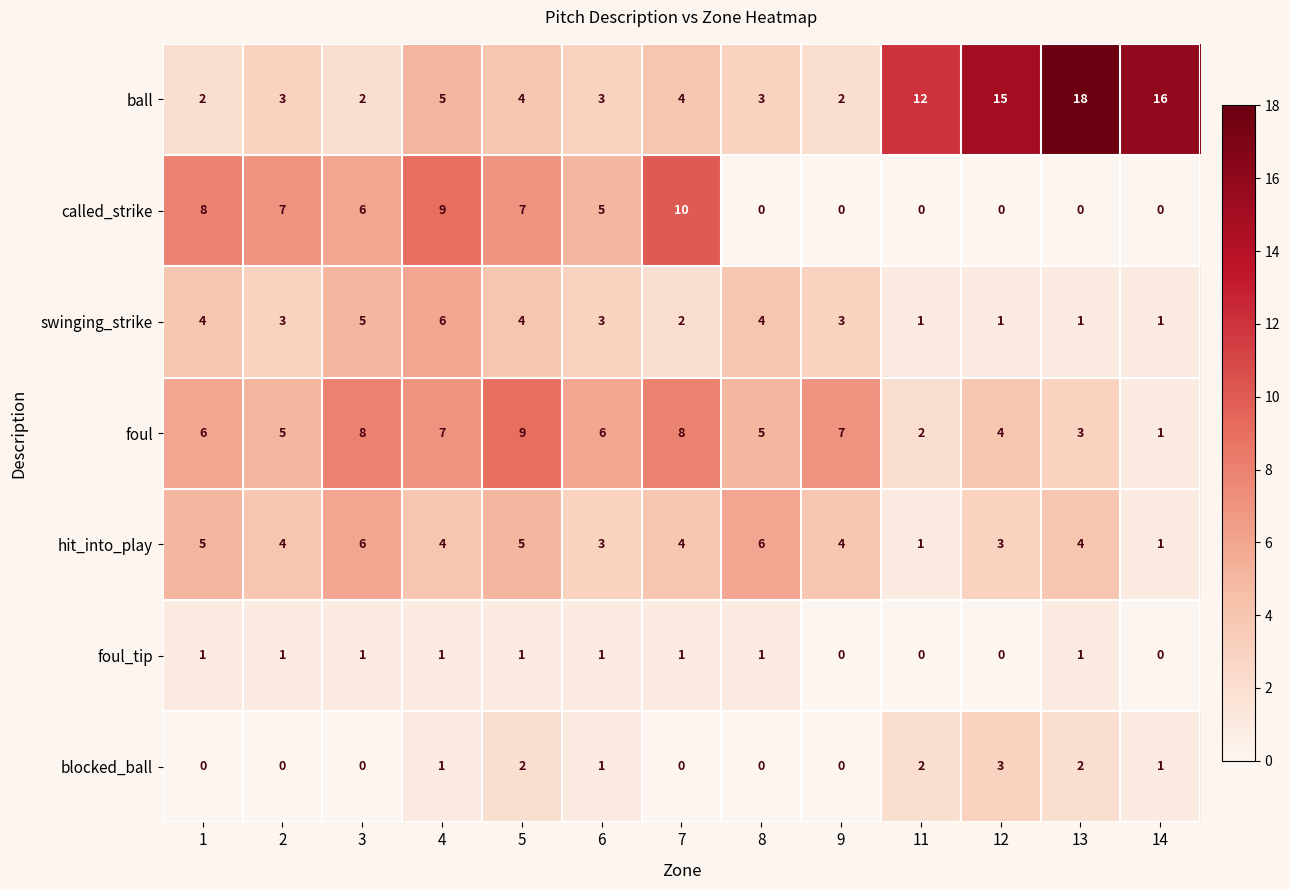

What is the maximum value shown in the chart?

18